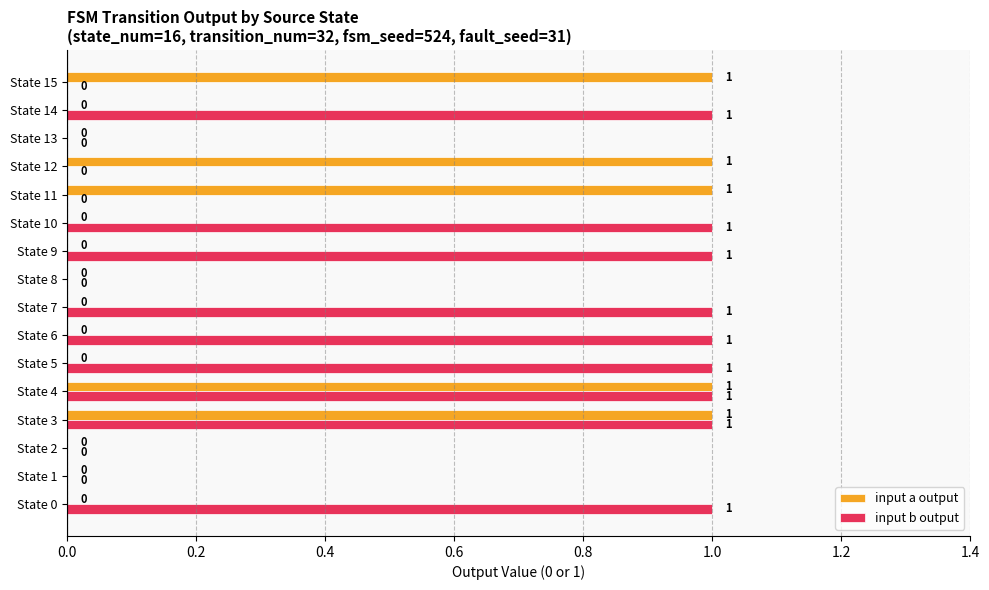

Which series has the largest total across all categories?

input b output